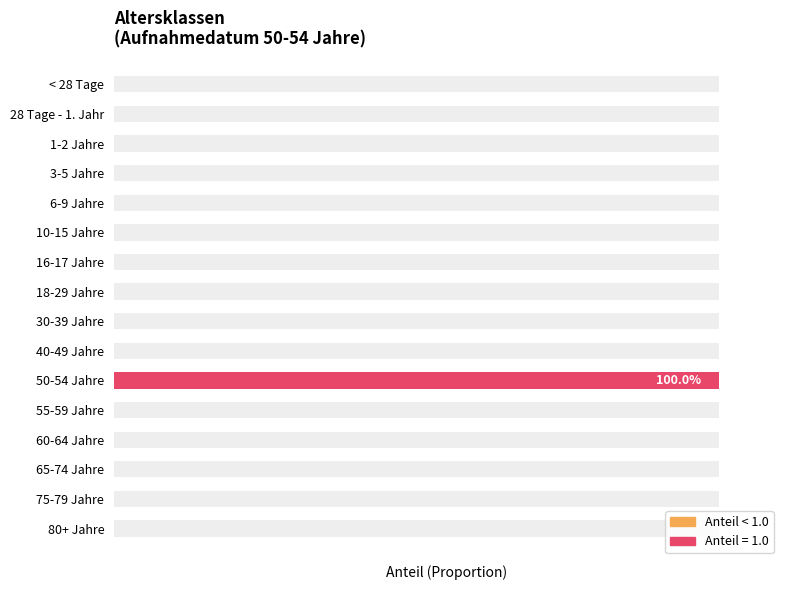

Is it true that the value at 75-79 Jahre is 0?

False